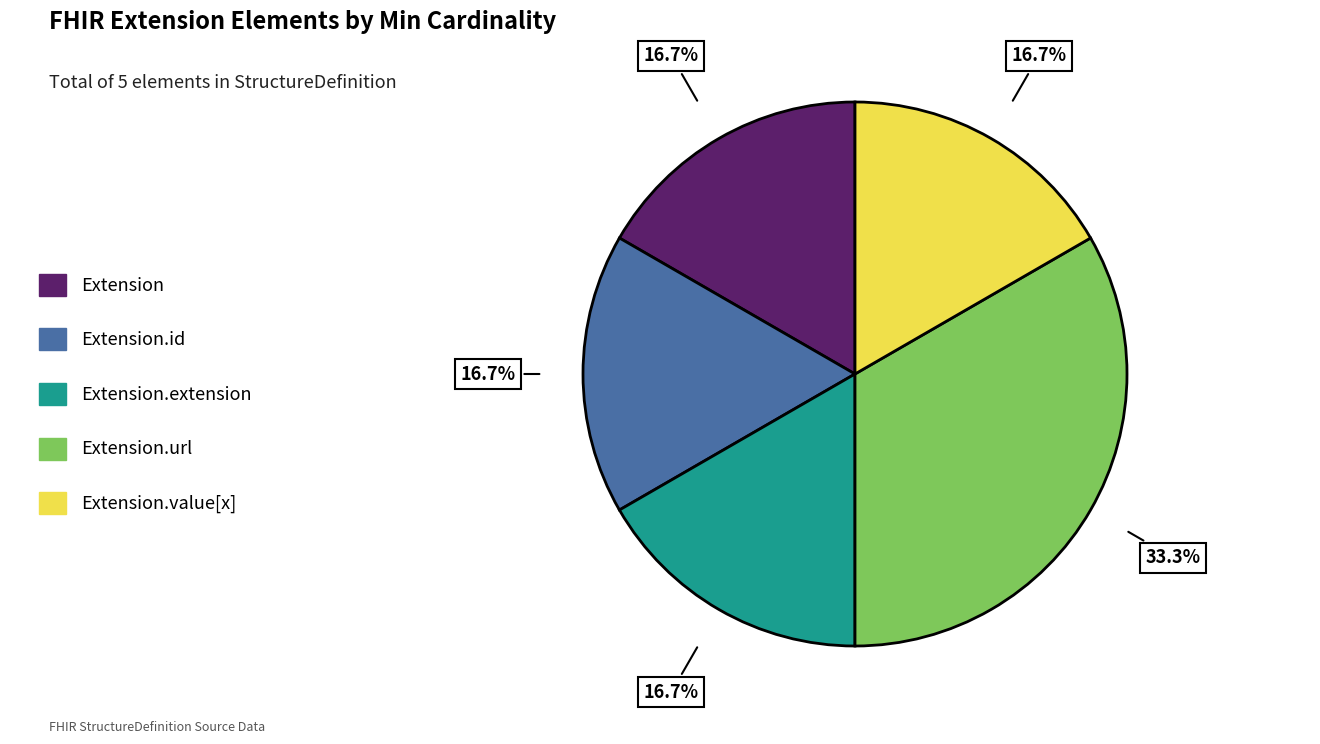

Between Extension.extension and Extension.url, which is larger?

Extension.url